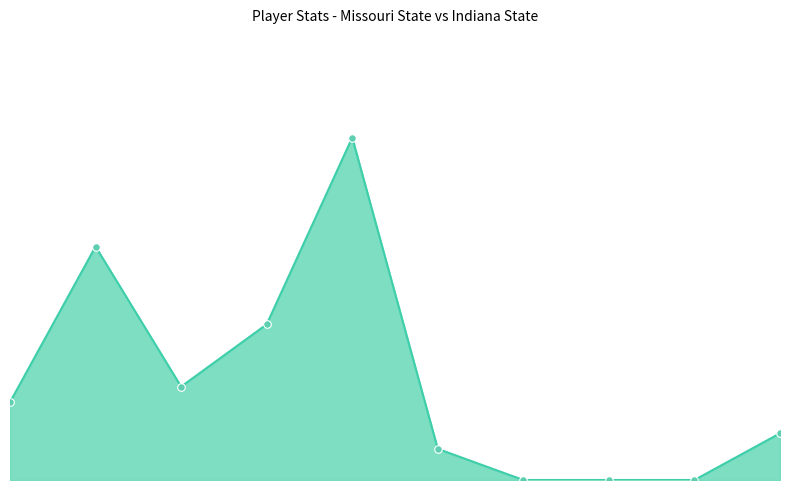

Is this an area chart (filled region under the line)?

Yes